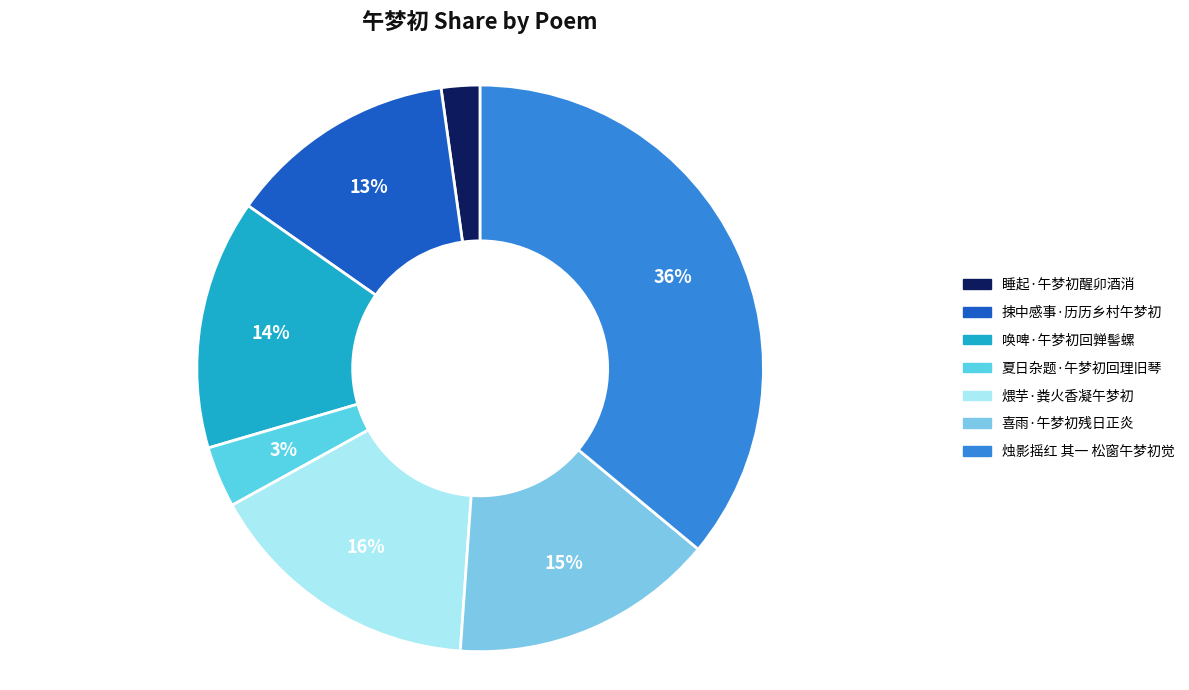

To the nearest percent, what portion does 喜雨·午梦初残日正炎 represent?

15%